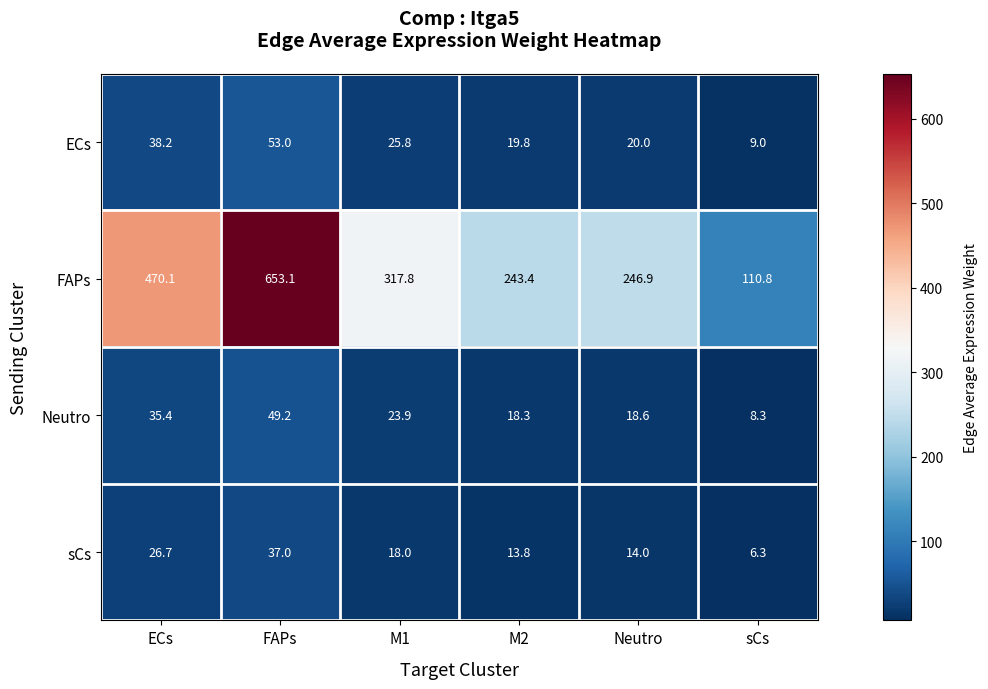

What is the total value across all series at M1?

385.5